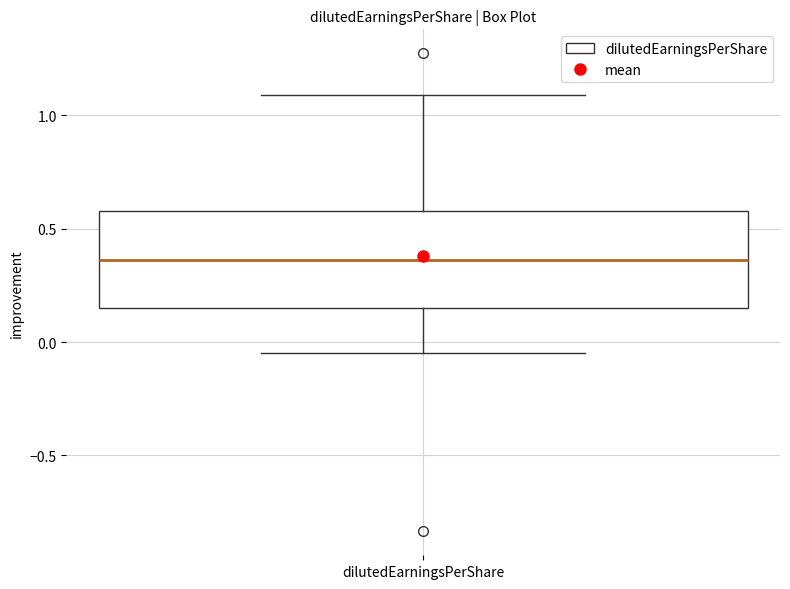

Where does the upper whisker of the box for dilutedEarningsPerShare end on the y-axis? The values are not printed on the chart, so give them approximately, as read against the axis.

1.10